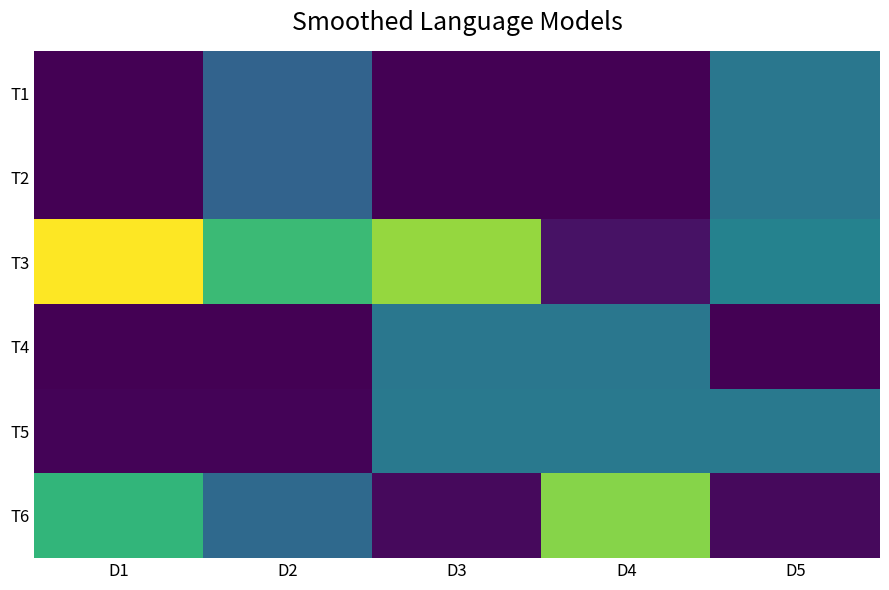

At D3, list the series in order from largest to smallest.

T3, T5, T4, T6, T1, T2